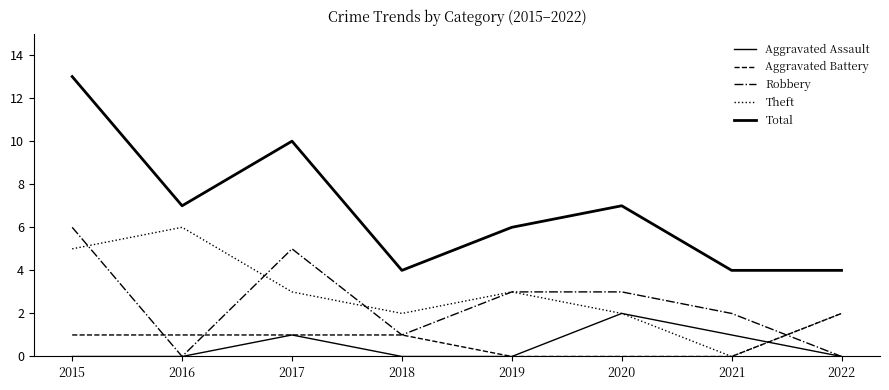

Does the chart display data point markers on the line(s)?

No